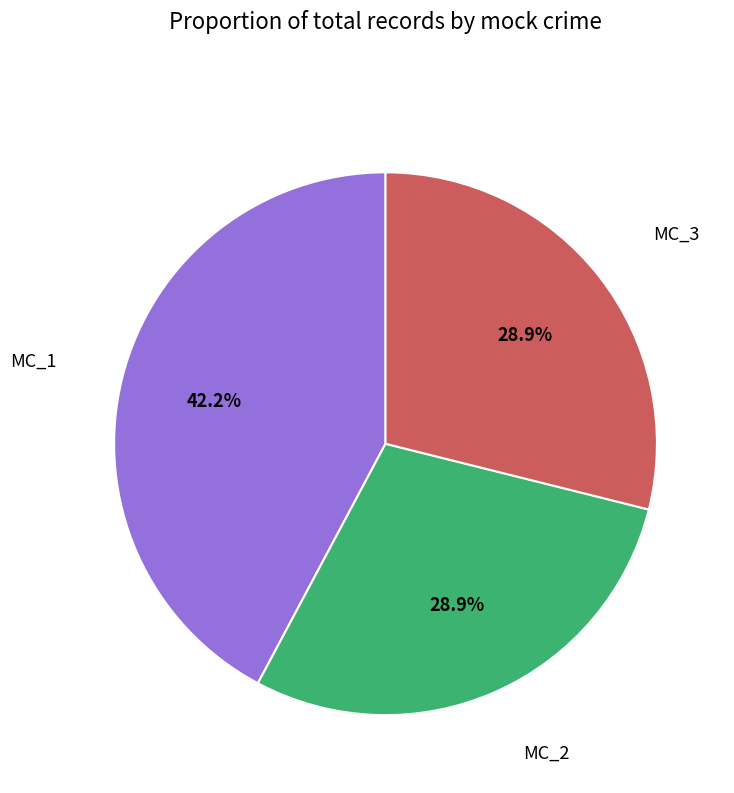

Is there a majority slice in this chart?

No